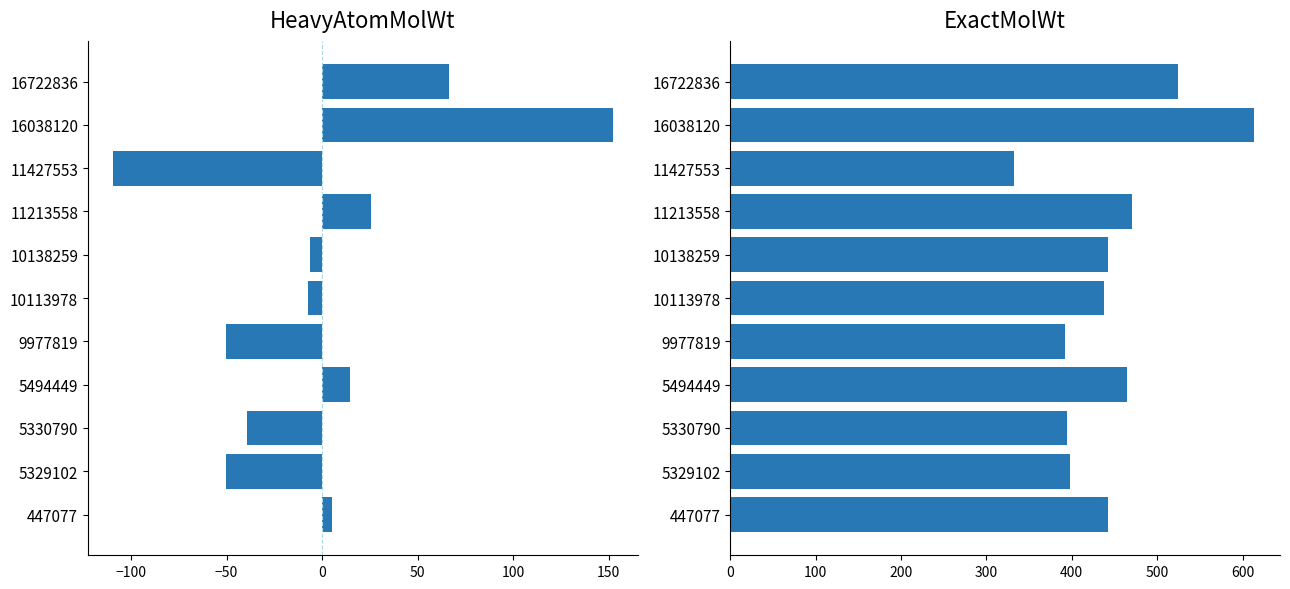

What is the value of the ExactMolWt bar at the 2nd from the left?

398.2